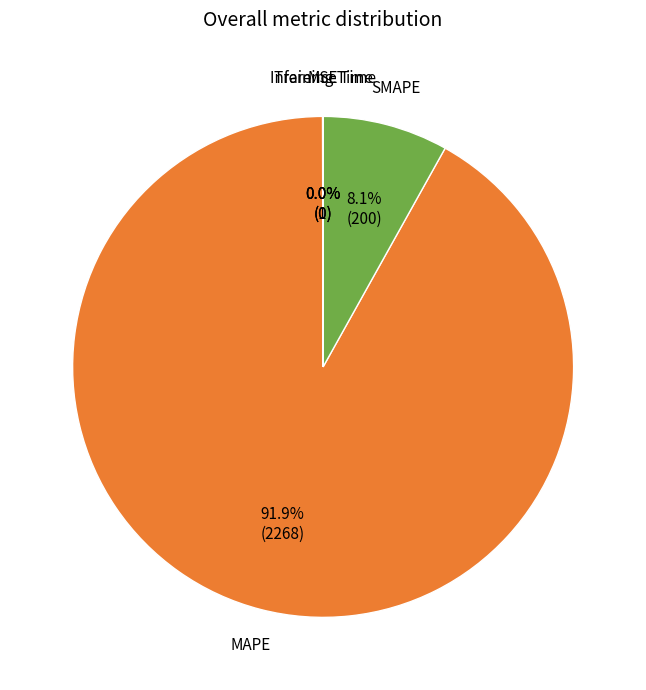

Is there any slice that represents more than half of the pie?

Yes